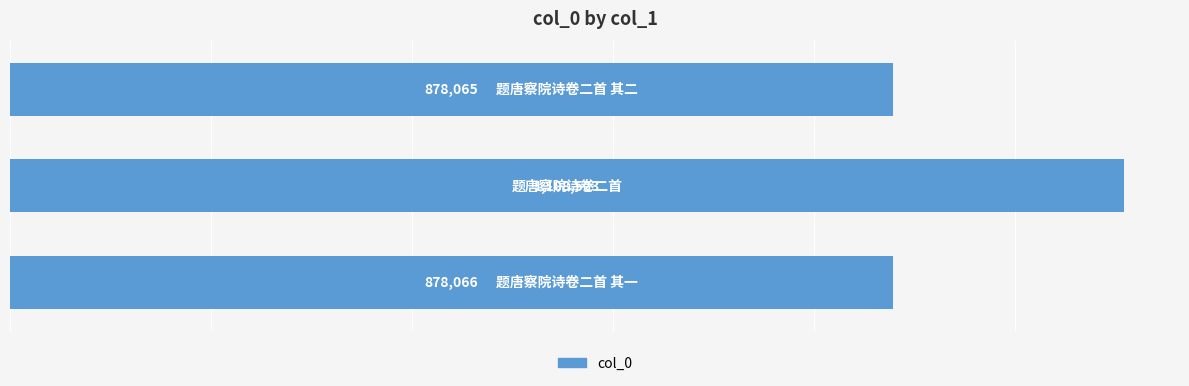

What is the smallest value displayed?

878065